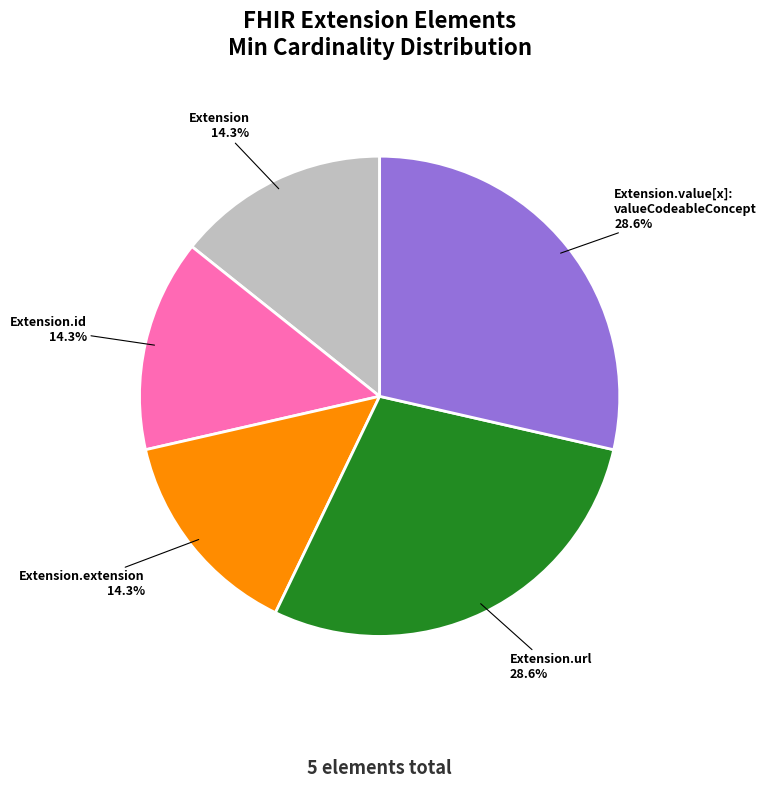

Is Extension.url the majority of the pie?

No